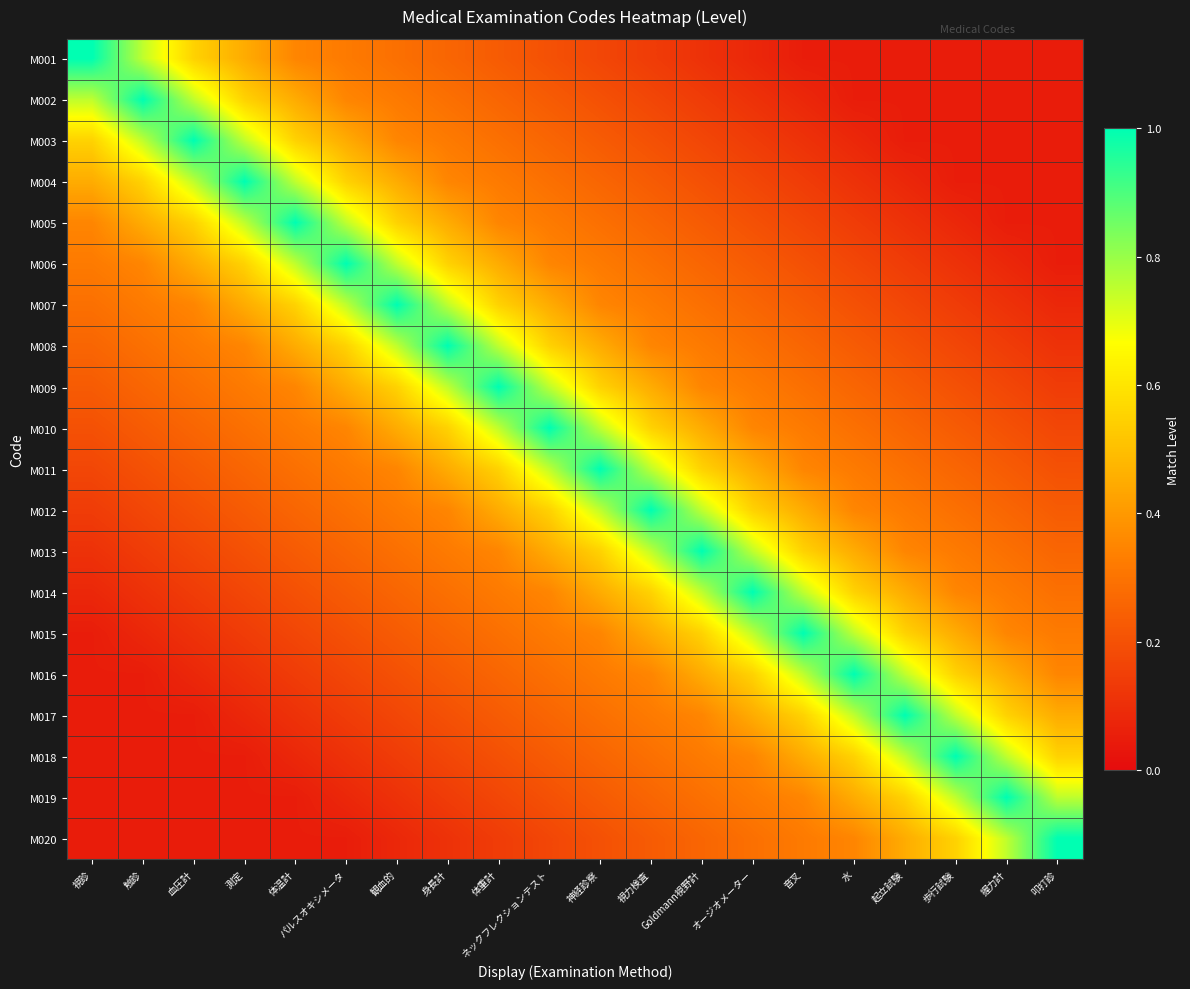

Between 血圧計 and 叩打診, which is larger?

血圧計